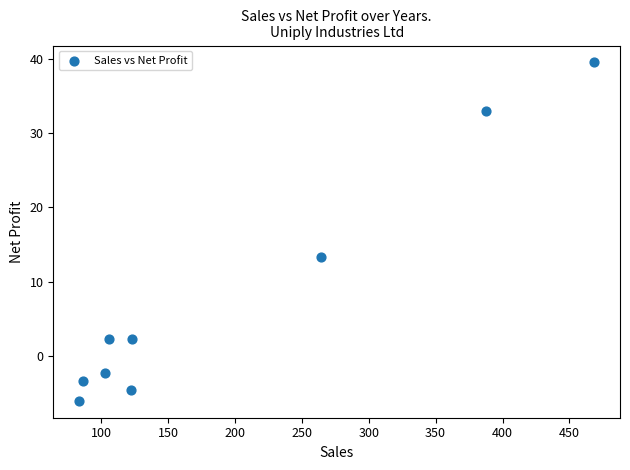

What Y value in the scatter plot is closest to 16?

13.3